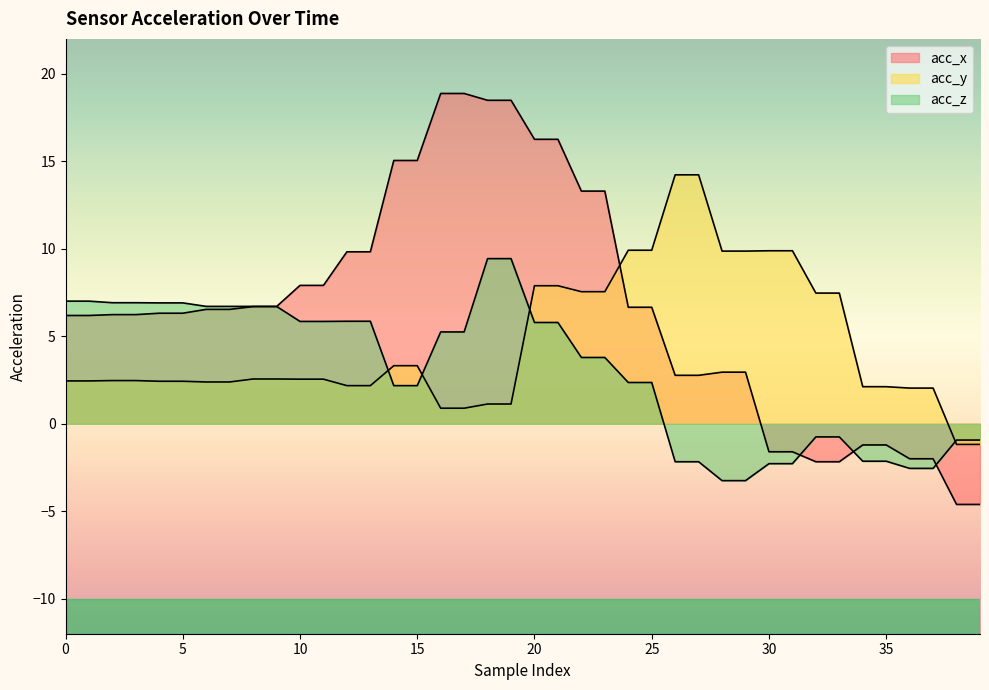

Which series has the largest total across all categories?

acc_x